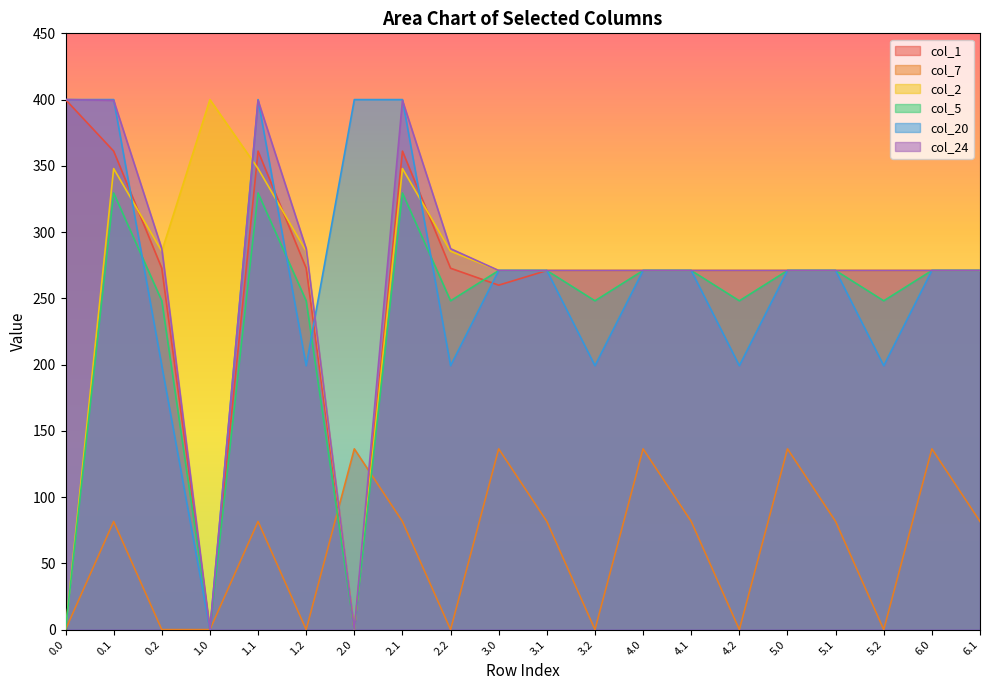

What is the difference between the highest and lowest values at 2.0?

400.0